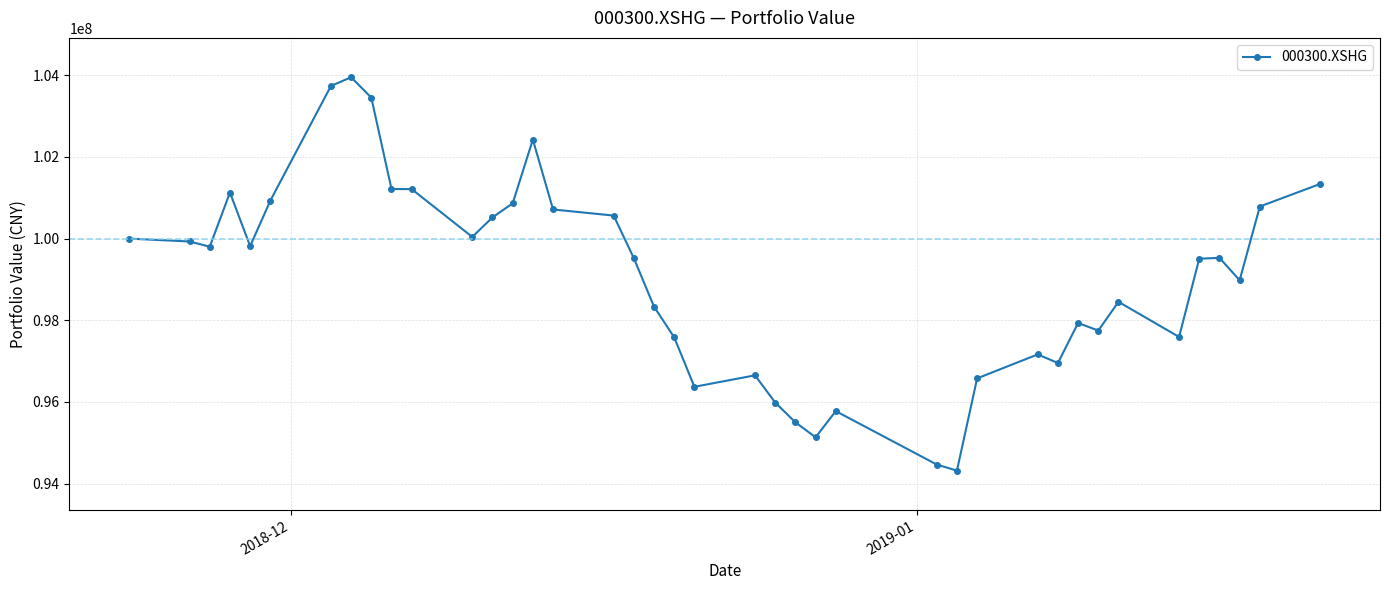

What is the smallest value displayed?

94317337.1